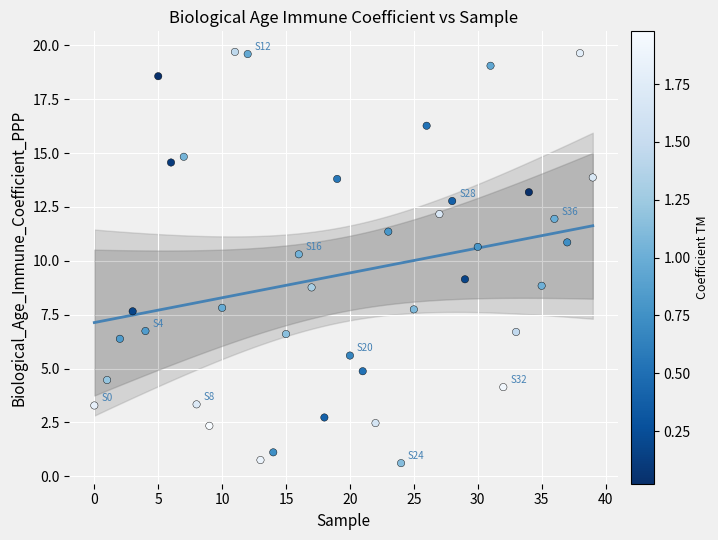

What Y value in the scatter plot is closest to 10?

10.3